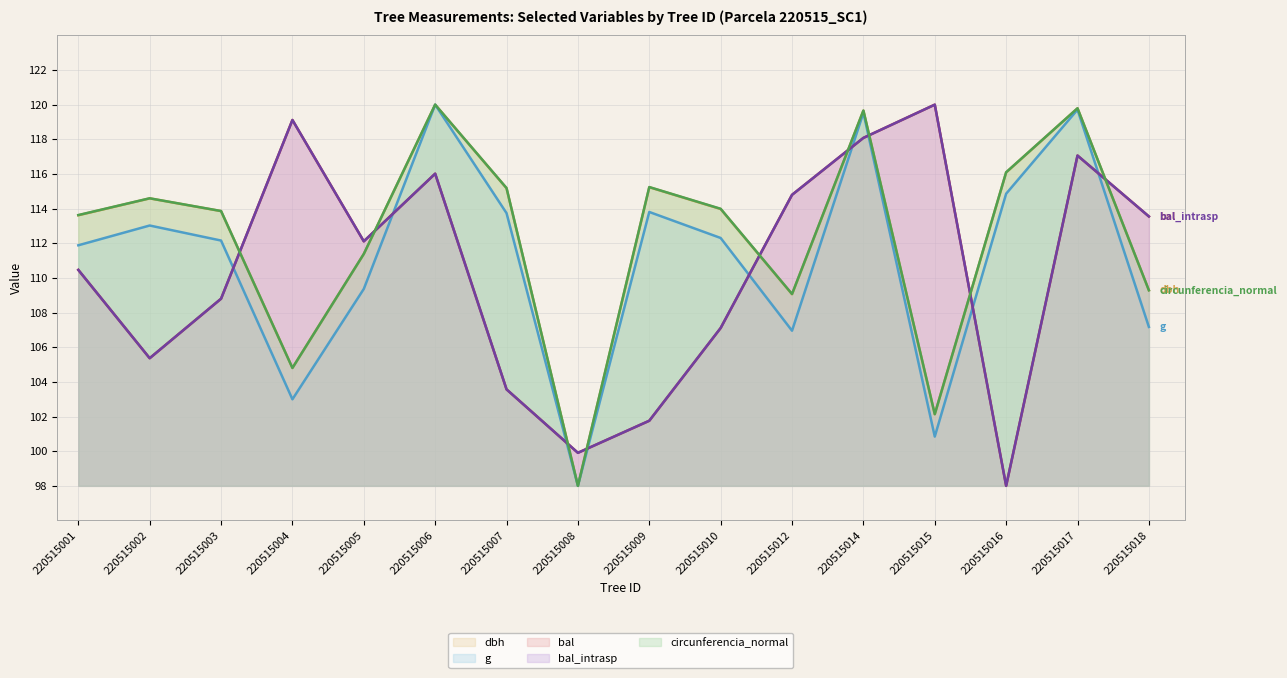

What is the spread (max minus min) of values at 220515014?

1.6